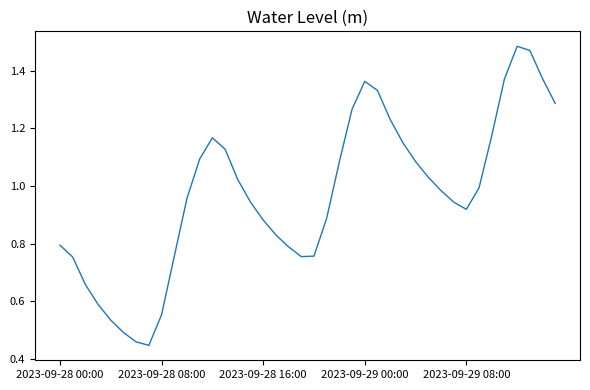

What is the difference between the second highest and minimum values?

1.0